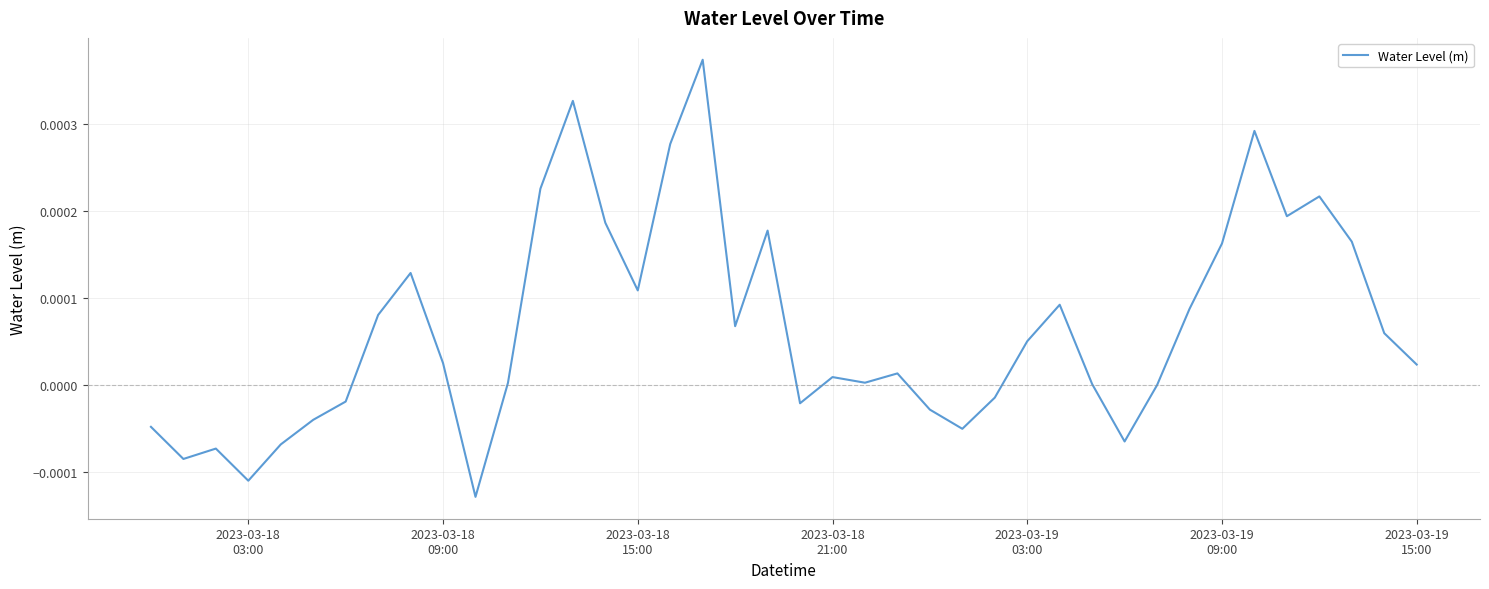

How many interior local peaks (higher than both neighbors) does the data have?

10